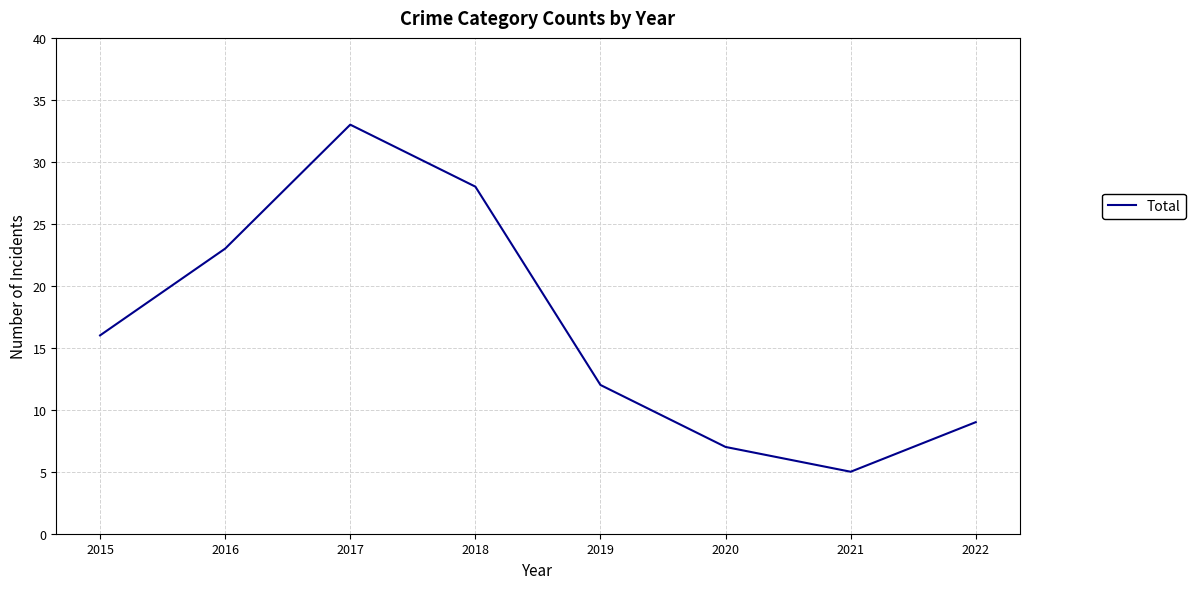

The chart shows a value of 12 at 2019. True or false?

True